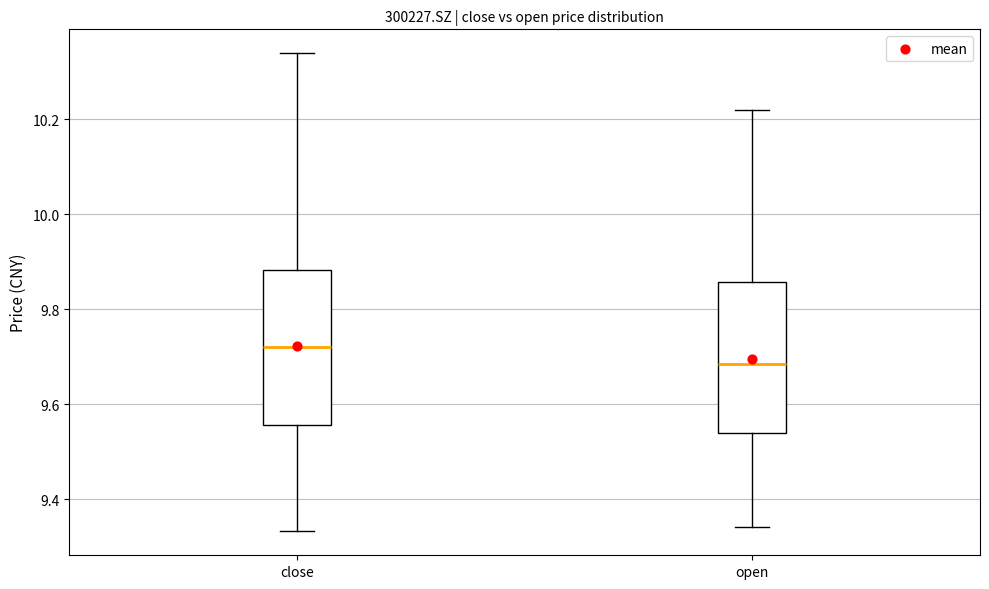

Which box's median line is the highest?

close